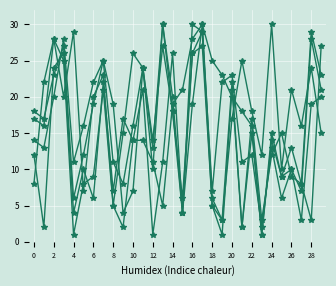

Count the number of data series in this chart.

5